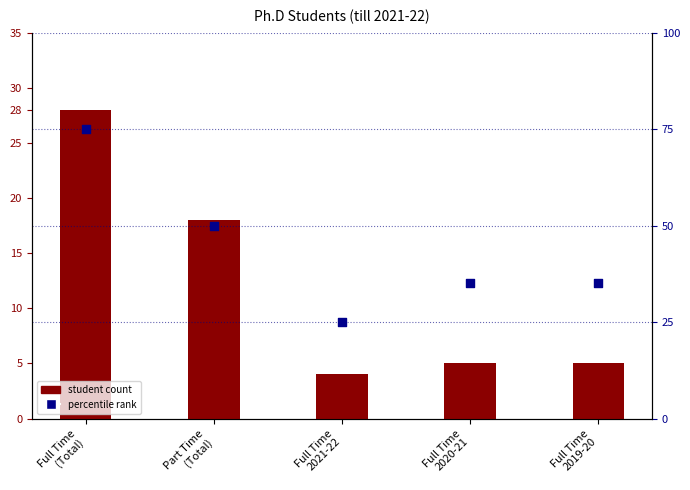

Which series has the widest spread of Y values?

percentile rank